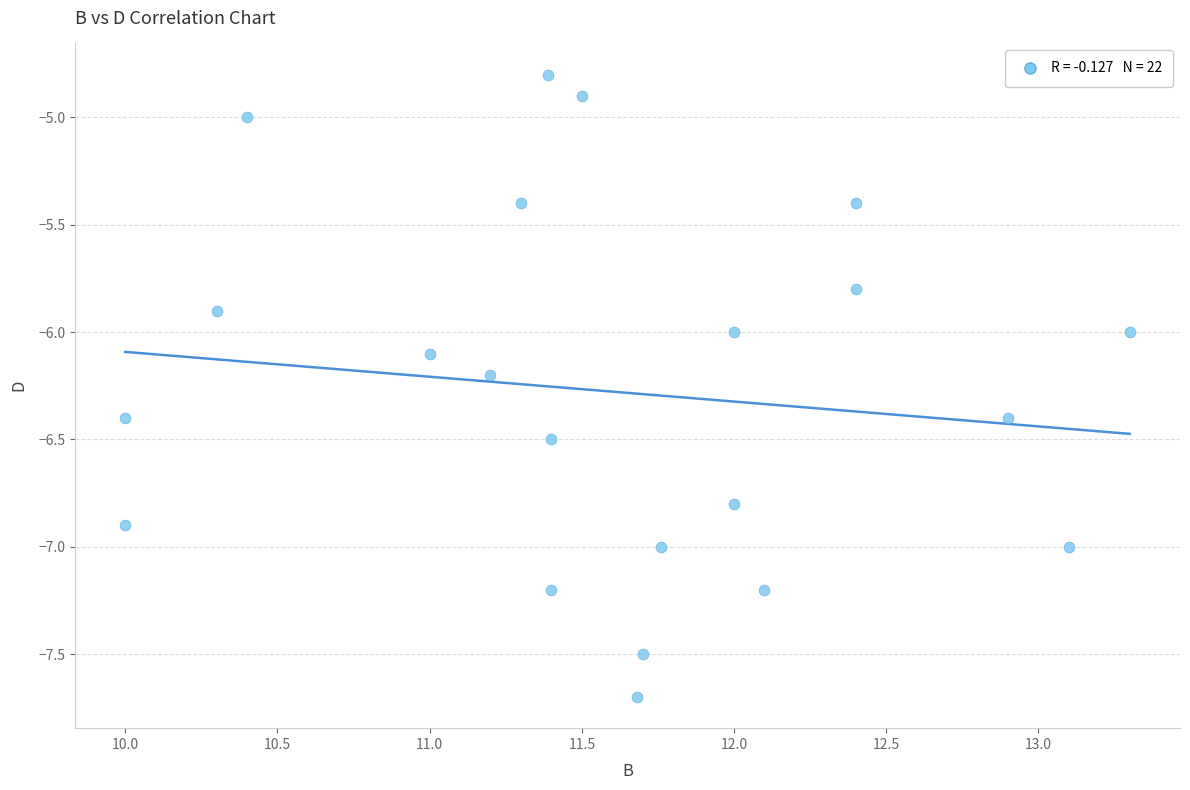

What is the range of X values (max minus min)?

3.3